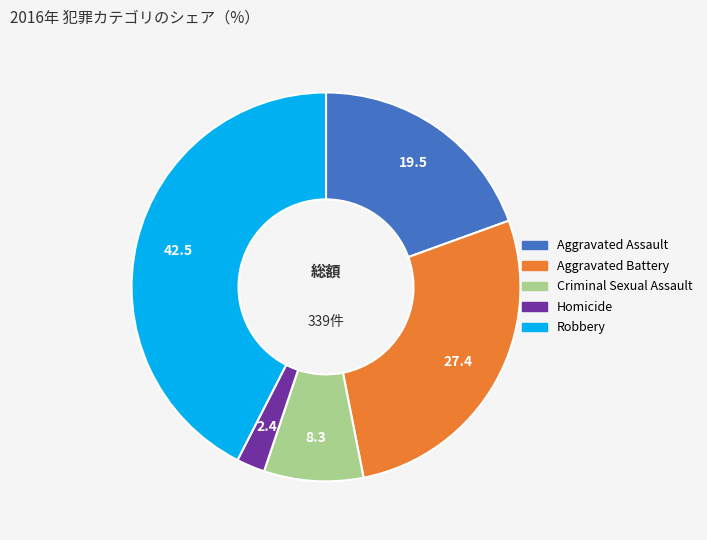

Is it true that Robbery is 42% of the pie?

True